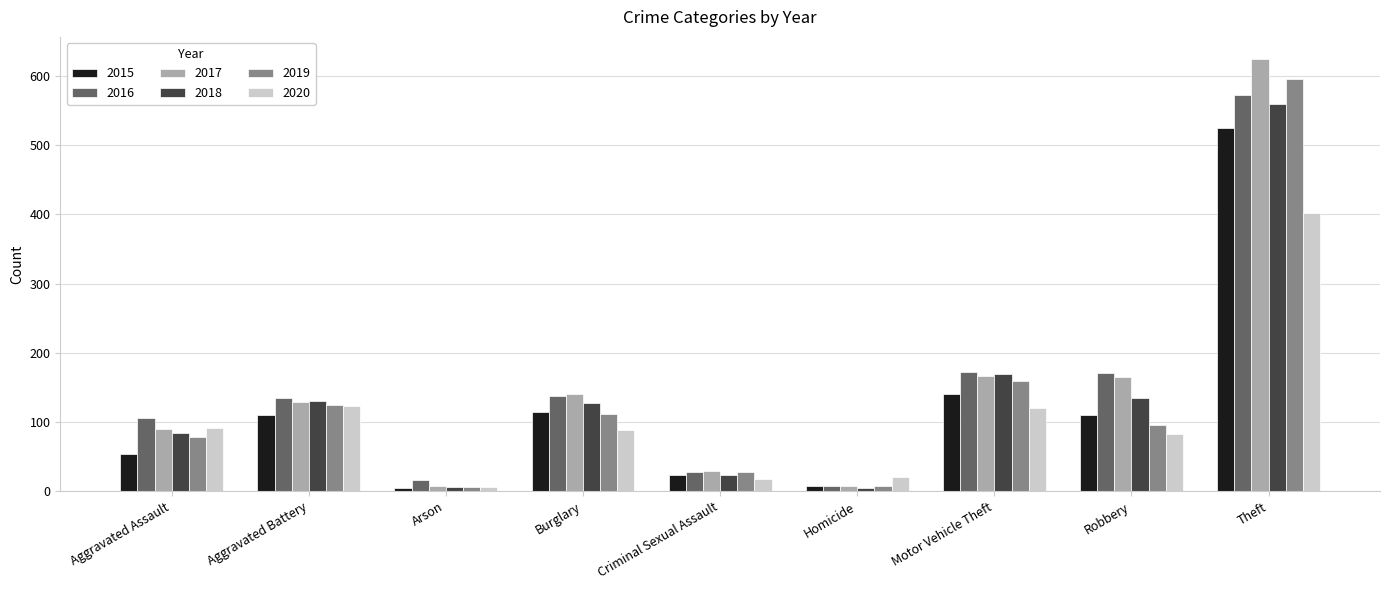

The 2015 series shows 165 at Aggravated Battery. True or false?

False